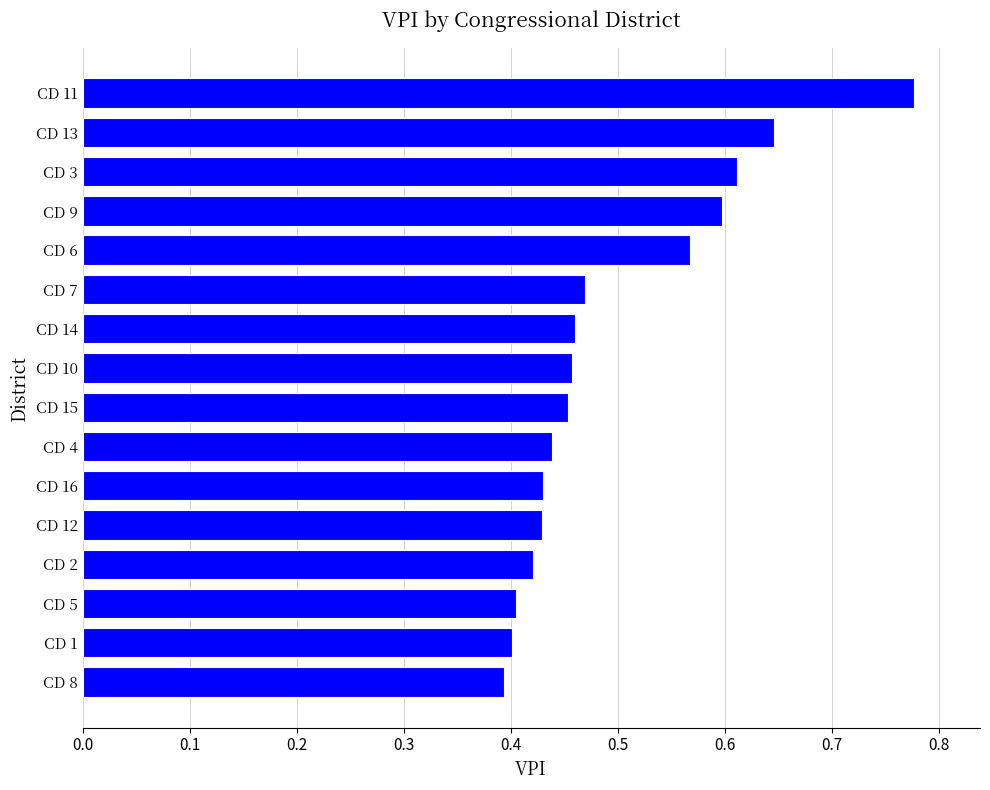

What is the sum of all values?

8.0